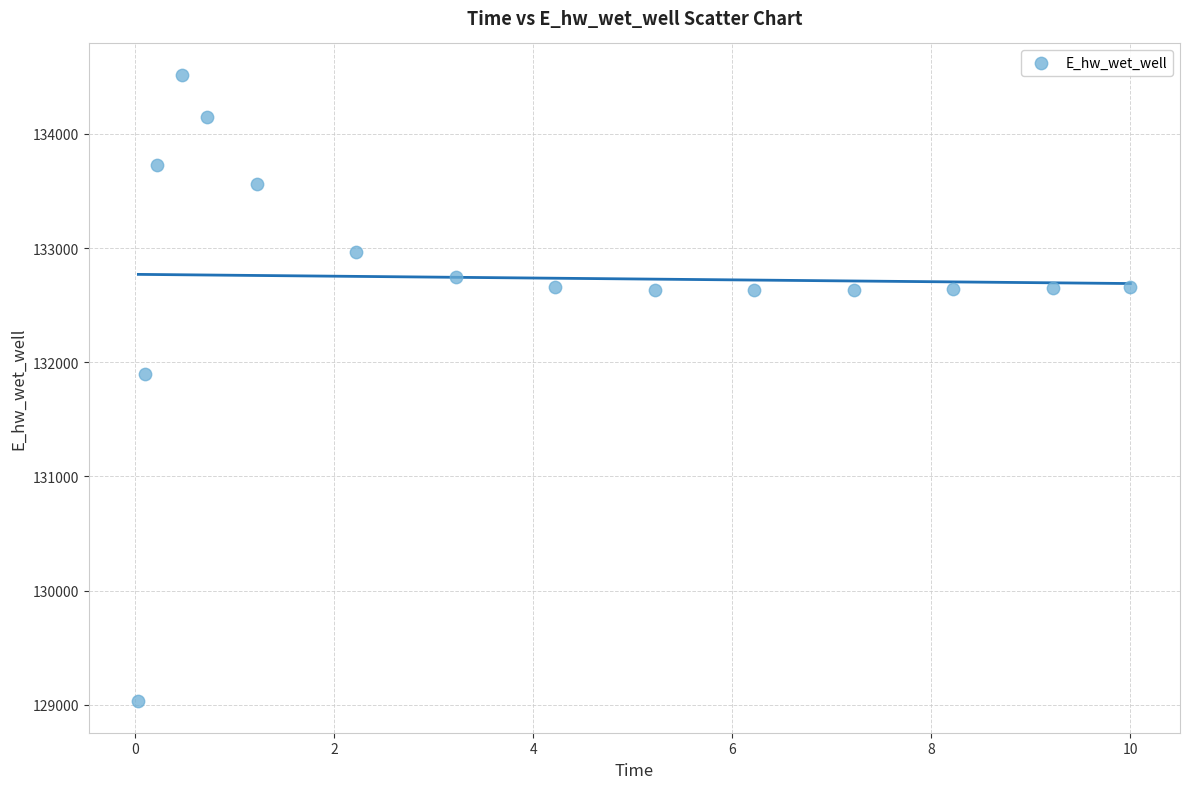

What is the range of X values (max minus min)?

10.0